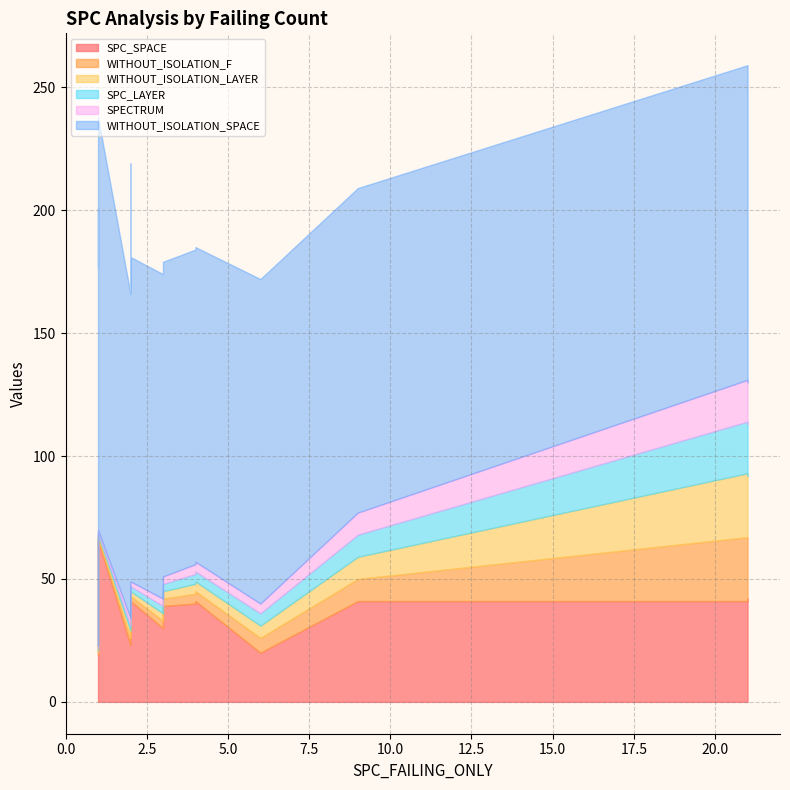

Where is SPC_SPACE nearest to the value 42?

1